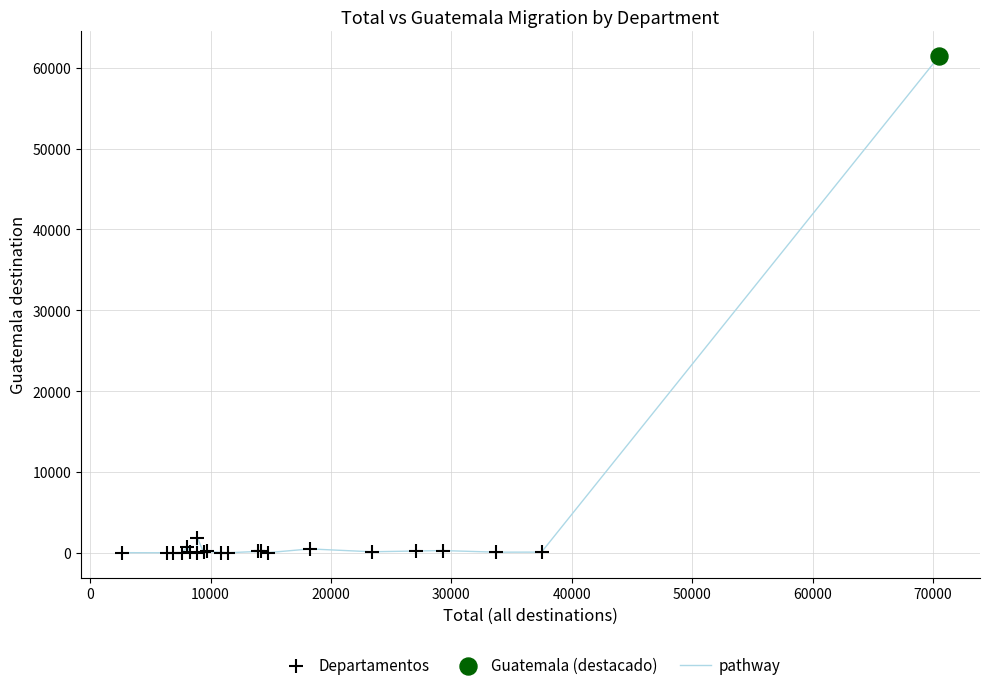

What is the maximum value shown in the chart?

61411